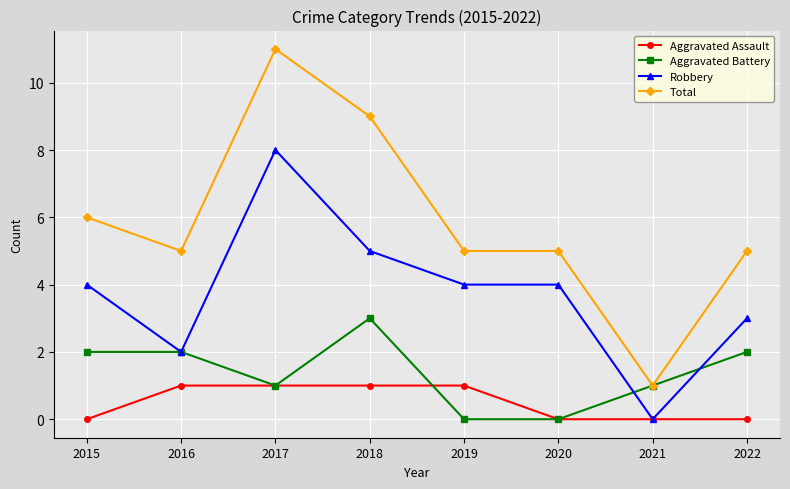

At which category does Total reach its first local valley?

2016